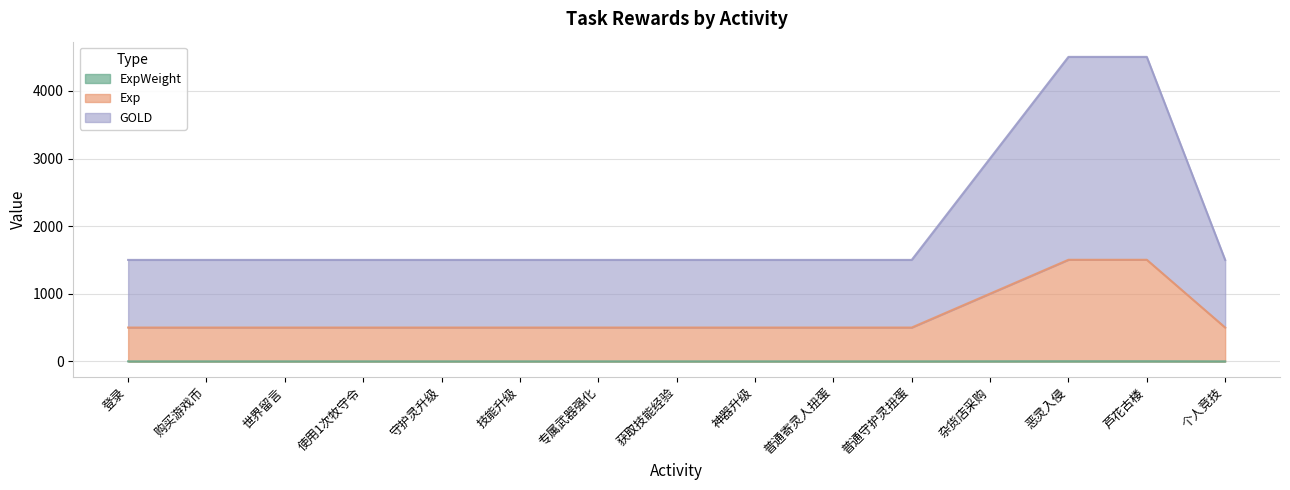

What position from the right is 芦花古楼?

2